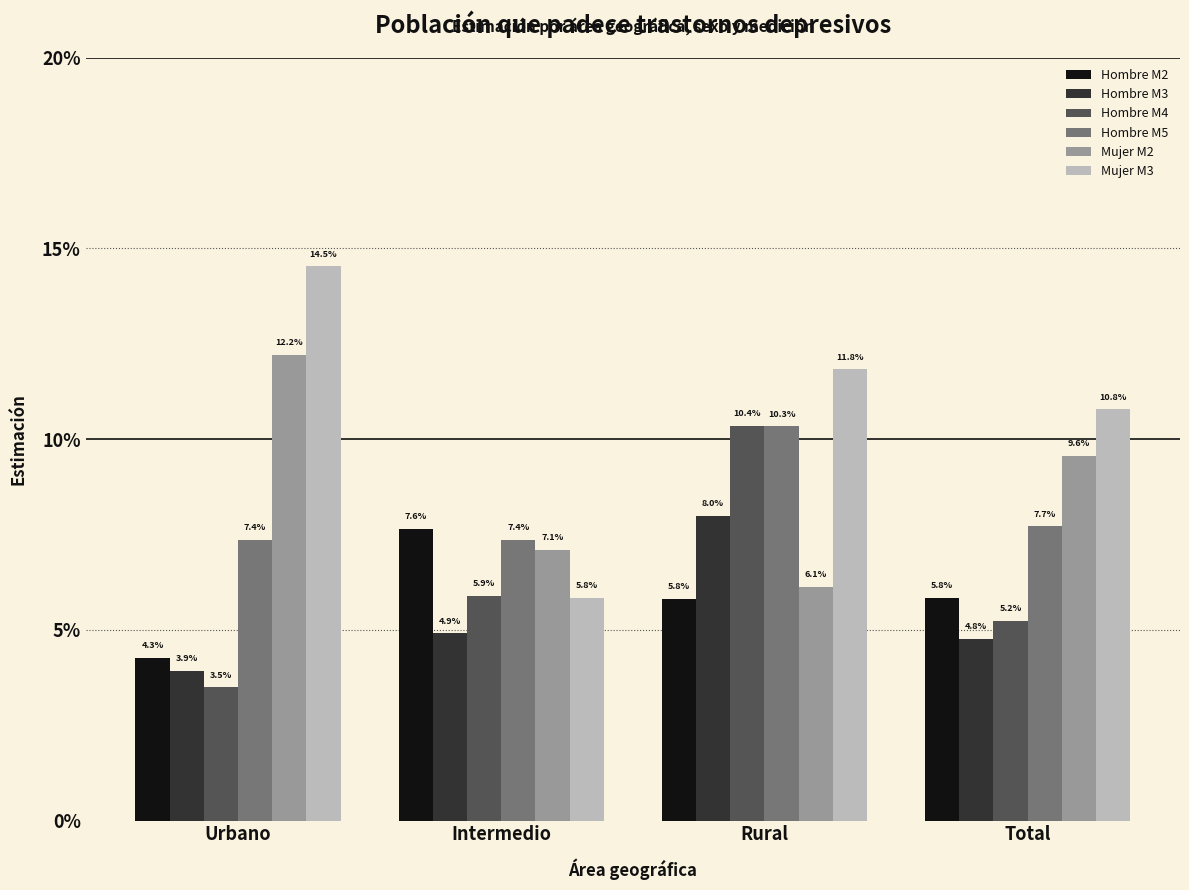

Are the bars grouped side by side (vs. stacked)?

Yes